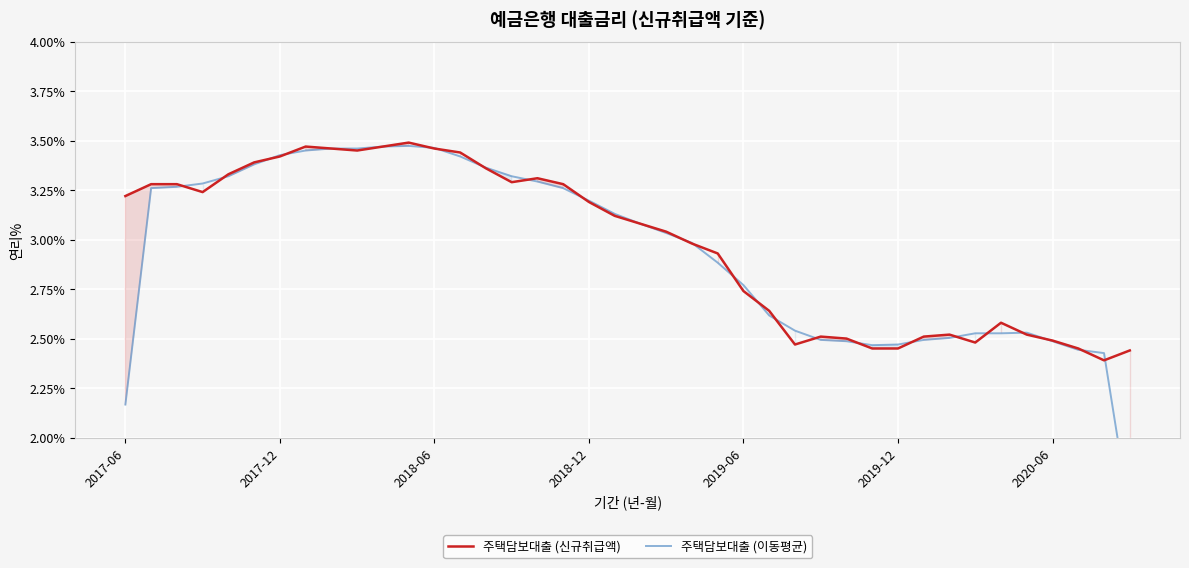

In 주택담보대출 (신규취급액), how many points are higher than both neighbors (excluding endpoints)?

6